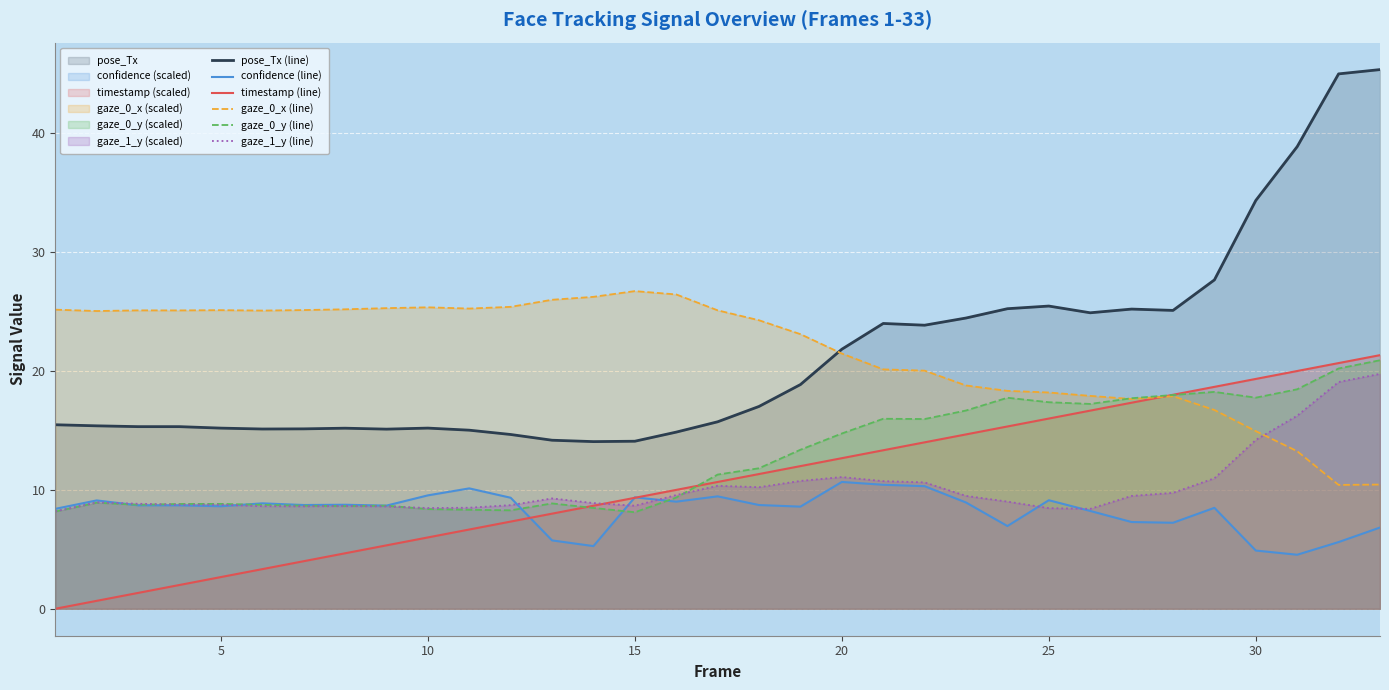

Reading left to right, what are all the values shown in this chart?

pose_Tx (line): 15.5	15.4	15.3	15.3	15.2	15.1	15.1	15.2	15.1	15.2	15.0	14.7	14.2	14.1	14.1	14.9	15.7	17.0	18.9	21.8	24.0	23.9	24.5	25.2	25.5	24.9	25.2	25.1	27.7	34.3	38.9	45.0	45.4
confidence (line): 8.4	9.1	8.7	8.7	8.6	8.9	8.7	8.8	8.7	9.5	10.1	9.3	5.8	5.3	9.4	9.0	9.5	8.7	8.6	10.7	10.4	10.3	8.9	7.0	9.1	8.2	7.3	7.2	8.5	4.9	4.5	5.6	6.8
timestamp (line): 0.0	0.7	1.3	2.0	2.7	3.3	4.0	4.7	5.3	6.0	6.7	7.3	8.0	8.7	9.3	10.0	10.7	11.3	12.0	12.7	13.3	14.0	14.7	15.3	16.0	16.7	17.3	18.0	18.7	19.3	20.0	20.7	21.3
gaze_0_x (line): 25.2	25.0	25.1	25.1	25.1	25.1	25.1	25.2	25.3	25.4	25.3	25.4	26.0	26.2	26.7	26.4	25.1	24.3	23.1	21.5	20.1	20.0	18.8	18.3	18.2	17.9	17.6	17.9	16.7	14.9	13.3	10.4	10.4
gaze_0_y (line): 8.2	8.9	8.7	8.8	8.8	8.7	8.7	8.6	8.7	8.4	8.3	8.3	8.9	8.5	8.1	9.4	11.3	11.8	13.4	14.7	16.0	16.0	16.7	17.7	17.4	17.2	17.7	18.0	18.2	17.8	18.5	20.2	20.9
gaze_1_y (line): 8.2	8.9	8.8	8.8	8.8	8.6	8.6	8.6	8.6	8.5	8.5	8.7	9.3	8.9	8.7	9.6	10.3	10.2	10.8	11.1	10.7	10.6	9.5	9.0	8.5	8.4	9.5	9.8	11.0	14.2	16.2	19.1	19.8